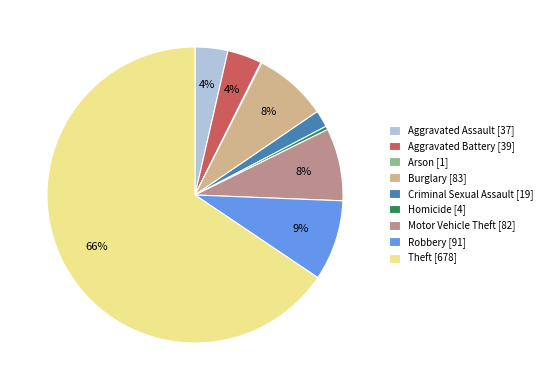

To the nearest percent, what is the average slice percentage?

11%